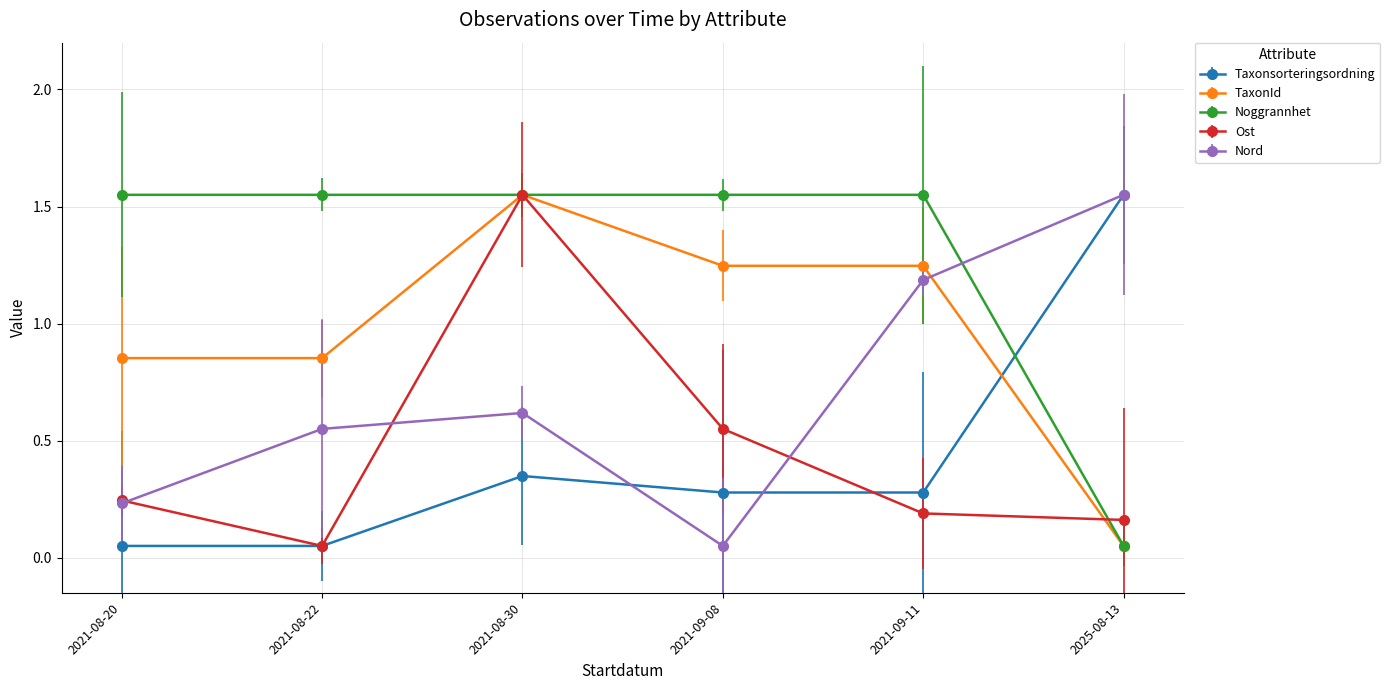

What is the label of the 3rd point from the right?

2021-09-08